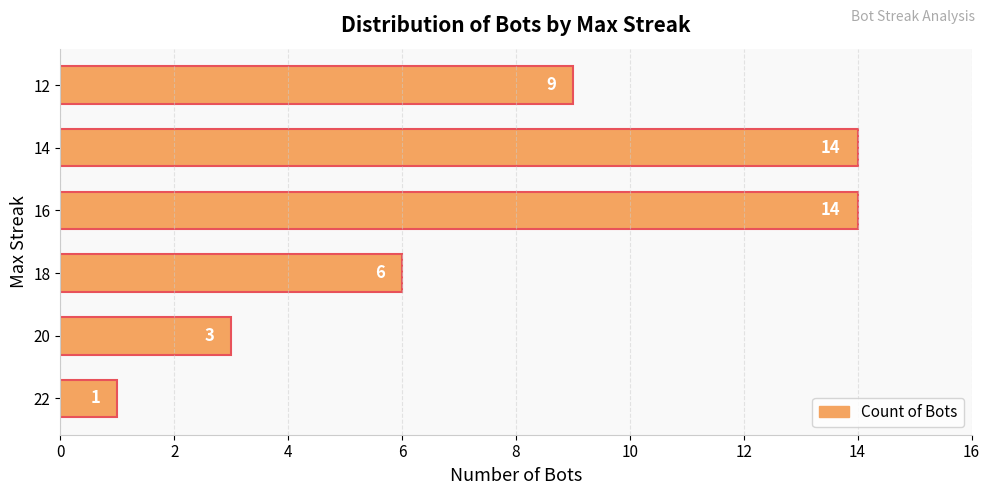

How many data points does each series have?

6